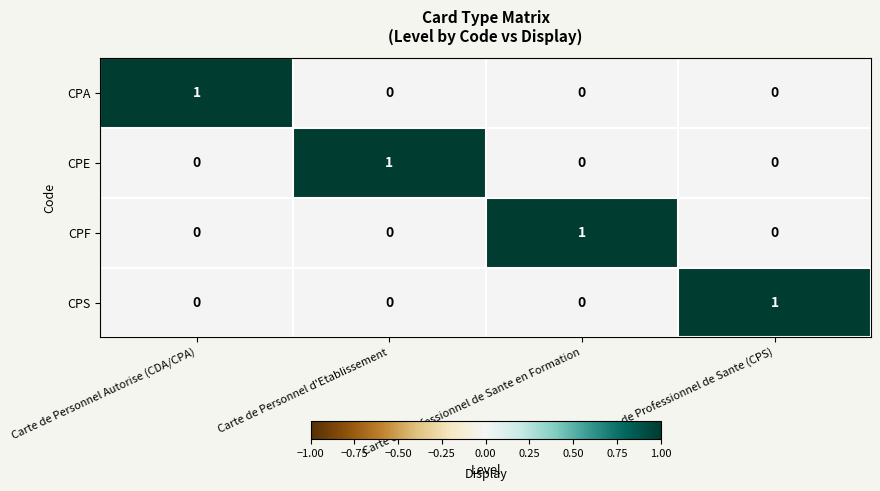

What is the total value across all series at Carte de Personnel Autorise (CDA/CPA)?

1